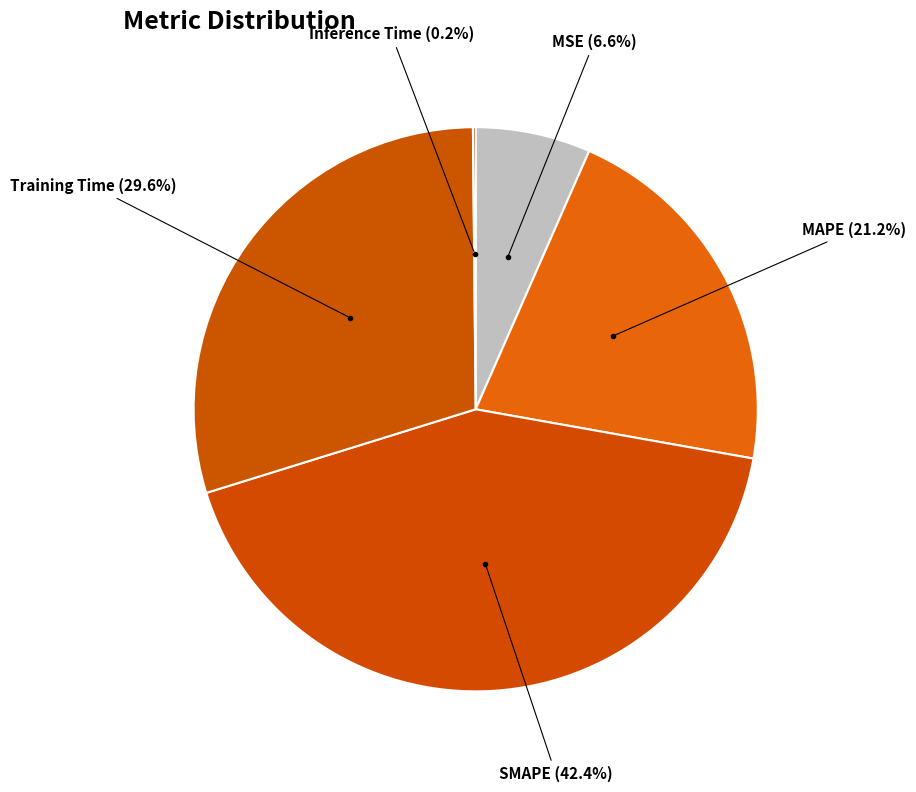

Which category has the biggest portion of the pie?

SMAPE